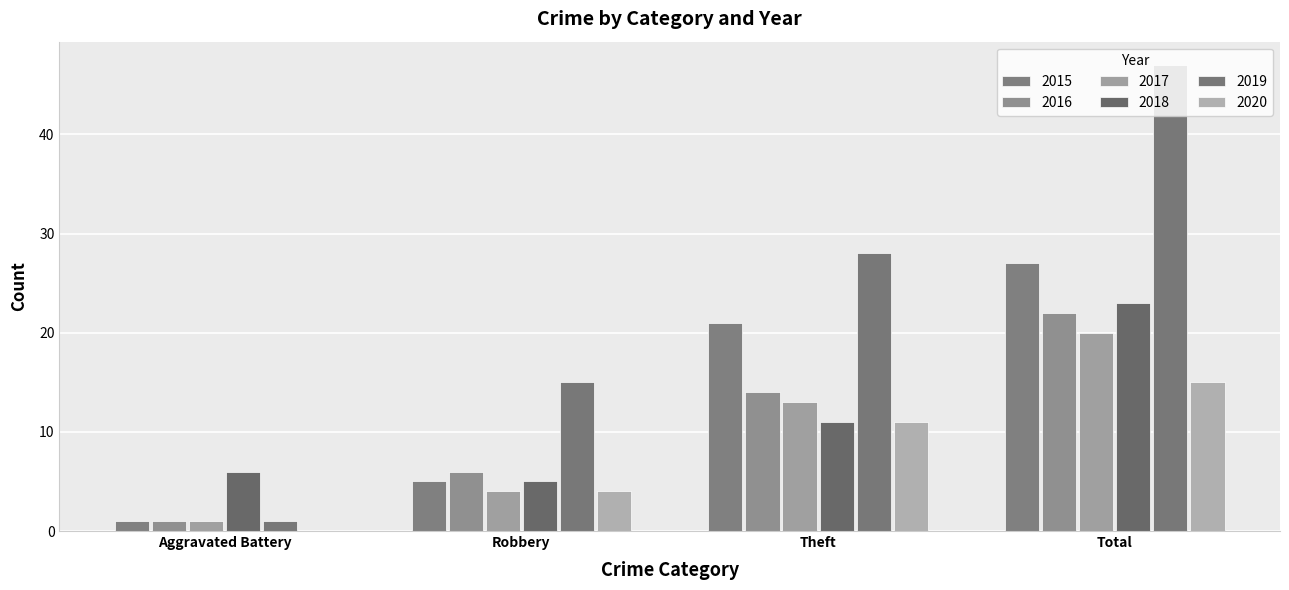

Rank the categories by 2017 value from lowest to highest.

Aggravated Battery, Robbery, Theft, Total